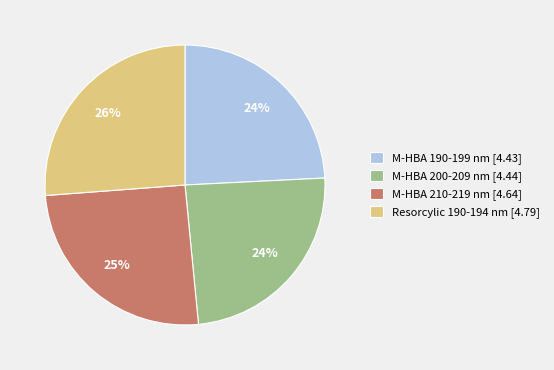

Is there a majority slice in this chart?

No